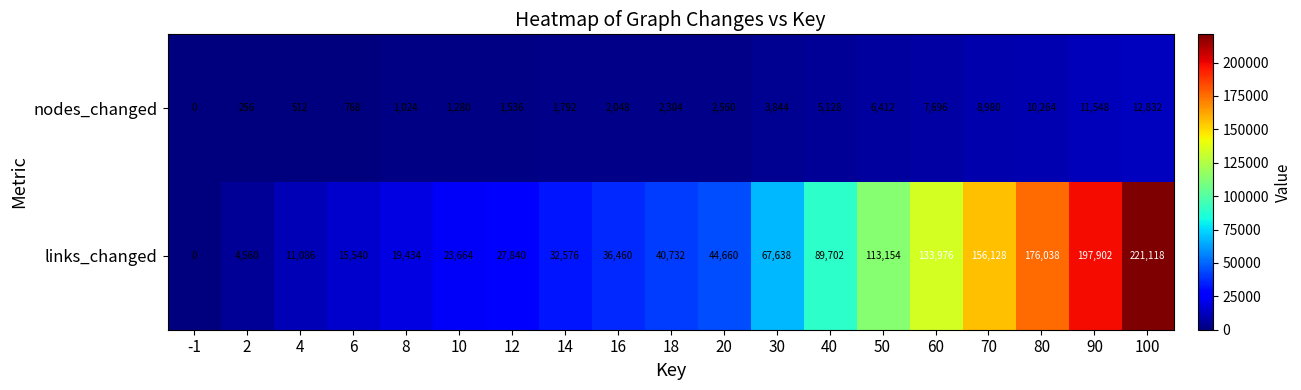

Rank the series by their maximum value, from lowest to highest.

nodes_changed, links_changed